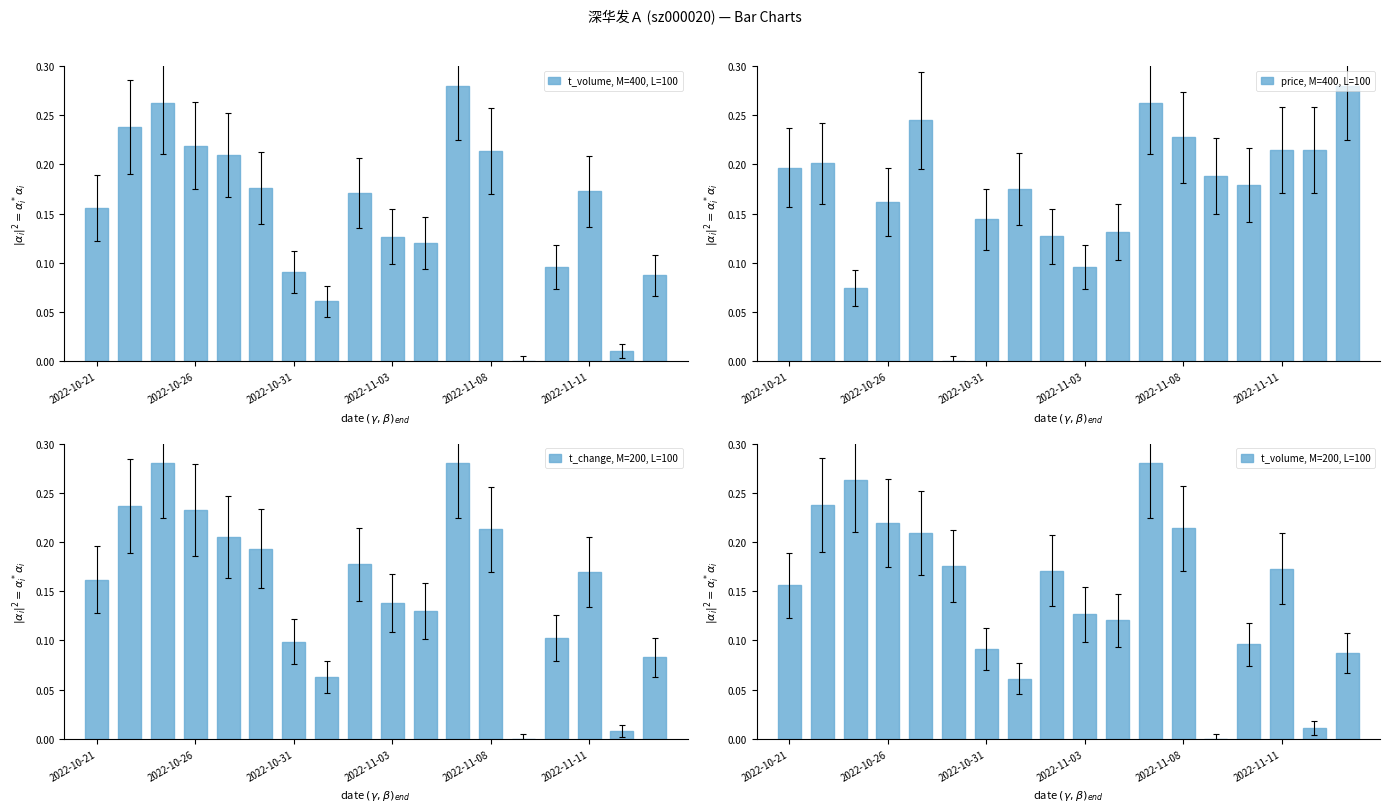

At which label does t_volume reach its peak?

11